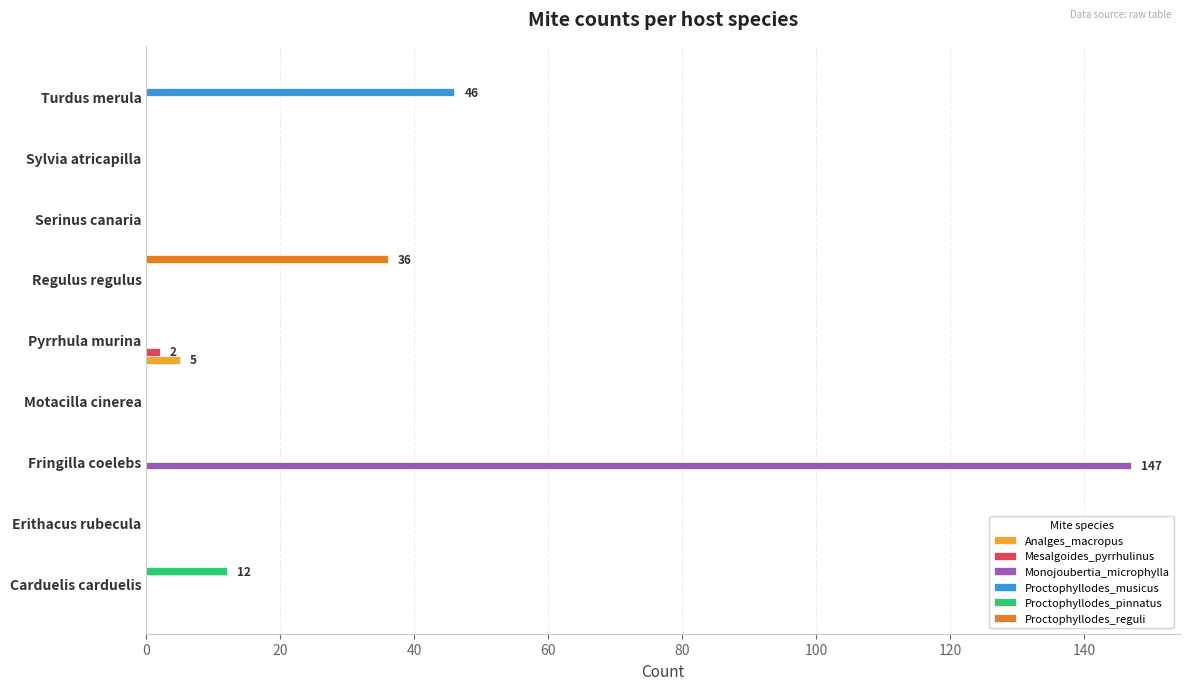

What value does the Proctophyllodes_reguli series have at Regulus regulus?

36